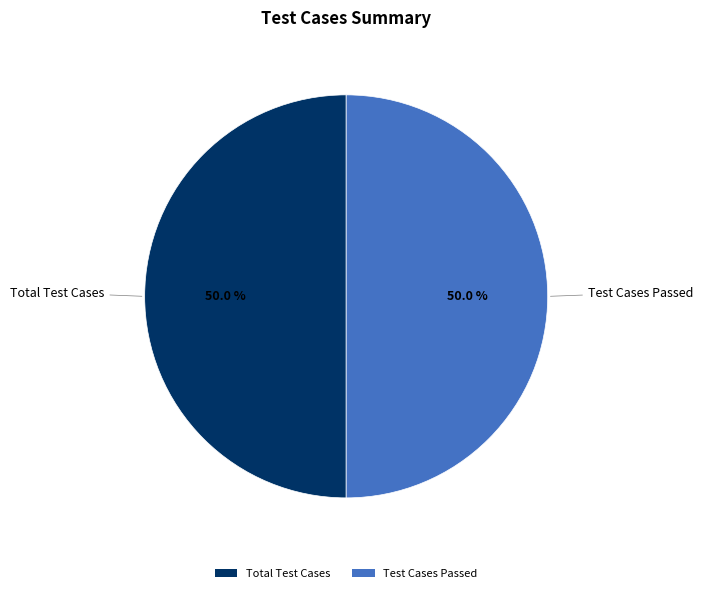

Is the sum of Test Cases Passed and Total Test Cases greater than half?

Yes